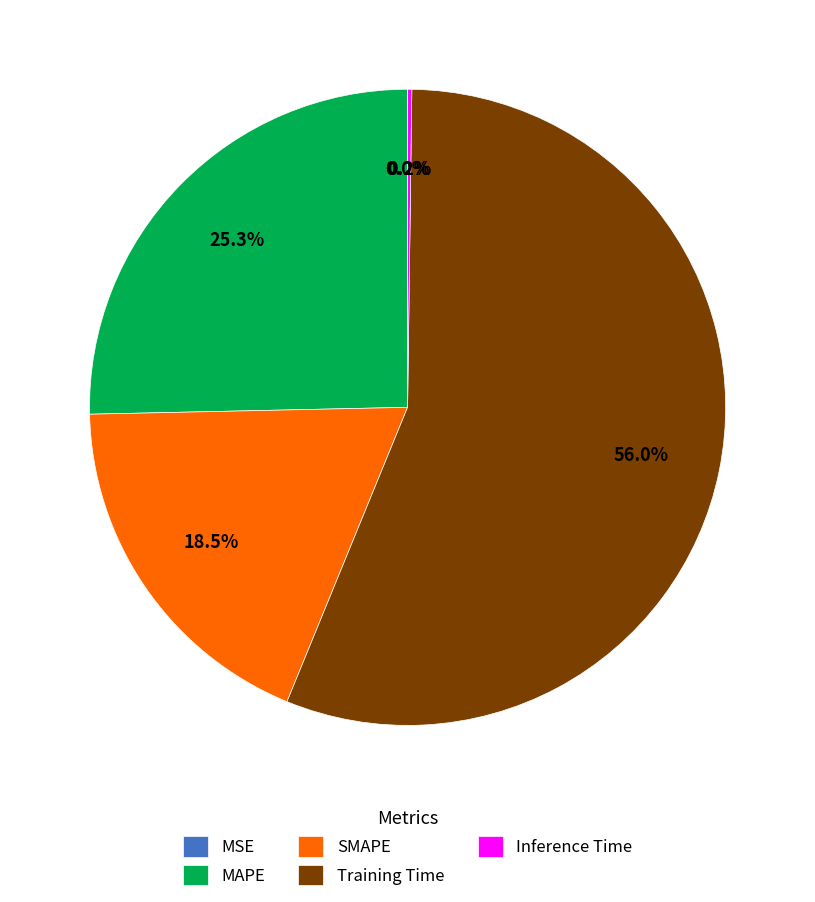

Is there a majority slice in this chart?

Yes